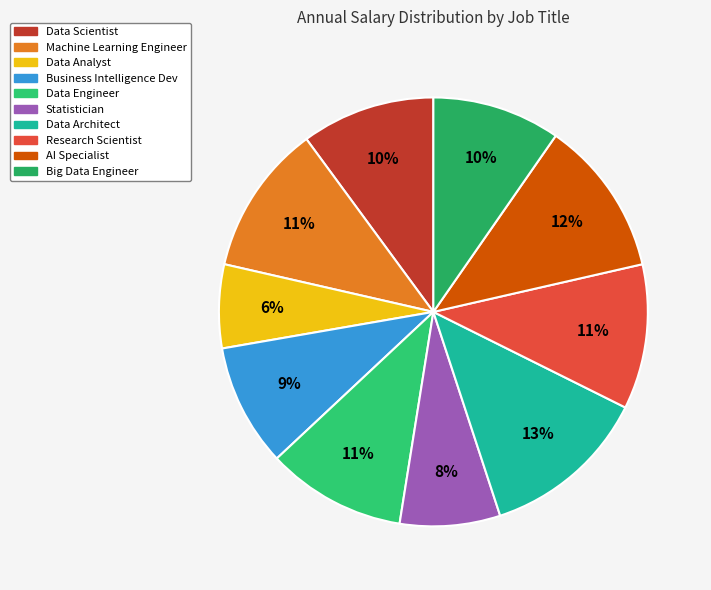

What percentage is the Big Data Engineer slice, to the nearest percent?

10%